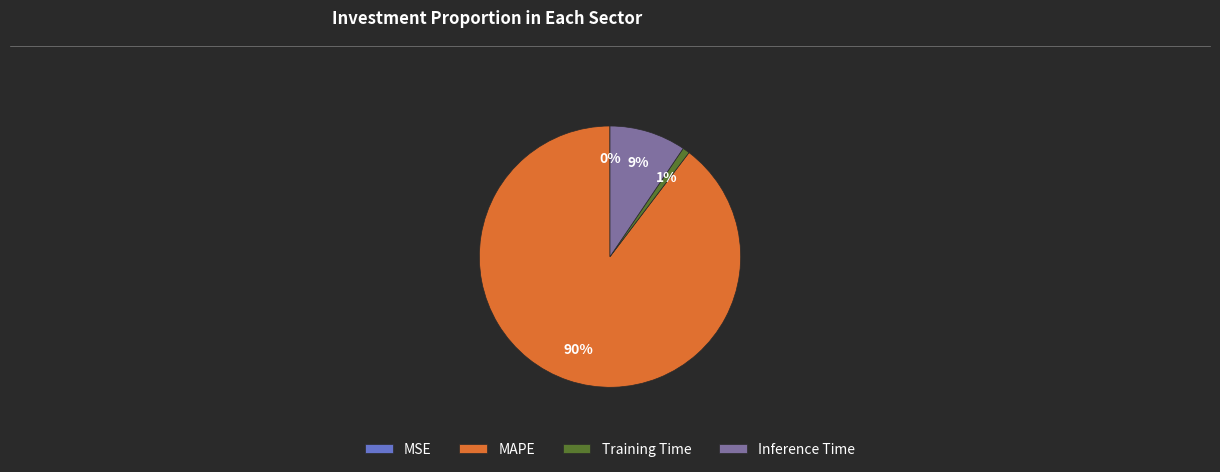

Approximately how many times larger is the value at Inference Time compared to MAPE?

0.1